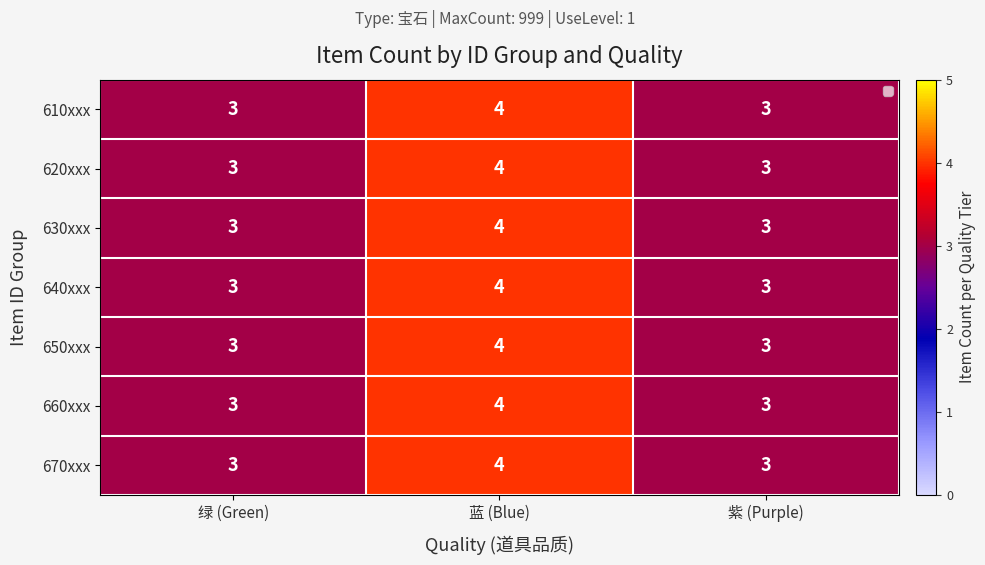

Reading right to left, extract all data points from this chart.

610xxx: 3	4	3
620xxx: 3	4	3
630xxx: 3	4	3
640xxx: 3	4	3
650xxx: 3	4	3
660xxx: 3	4	3
670xxx: 3	4	3